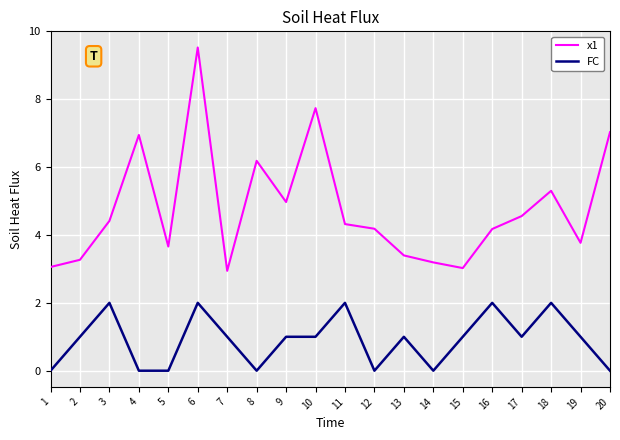

Does the chart have visible grid lines?

Yes